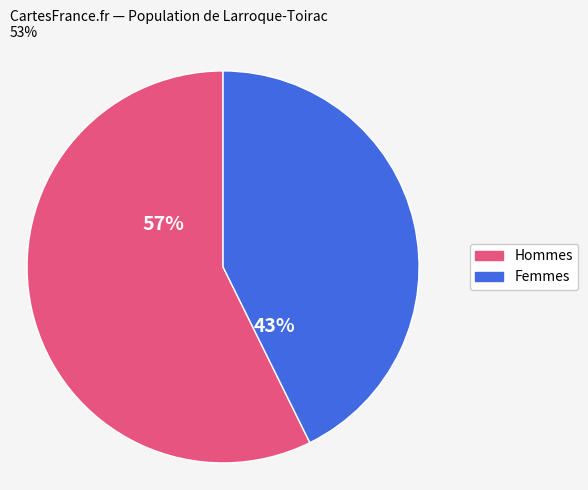

To the nearest percent, what is the average slice percentage?

50%